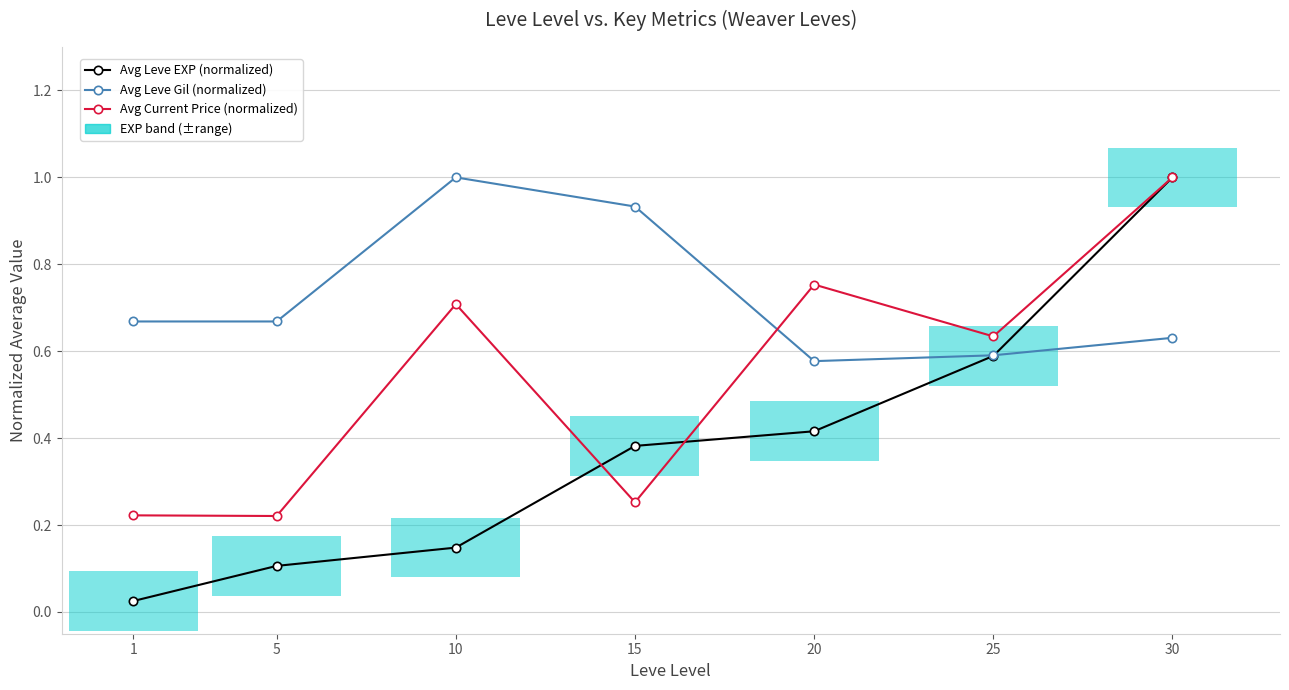

At 30, list the series in order from largest to smallest.

Avg Leve EXP (normalized), Avg Current Price (normalized), Avg Leve Gil (normalized)